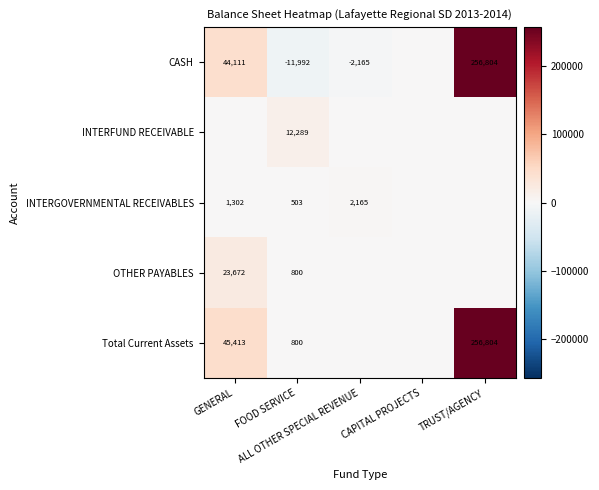

Rank the series at FOOD SERVICE from highest to lowest value.

INTERFUND RECEIVABLE, OTHER PAYABLES, Total Current Assets, INTERGOVERNMENTAL RECEIVABLES, CASH